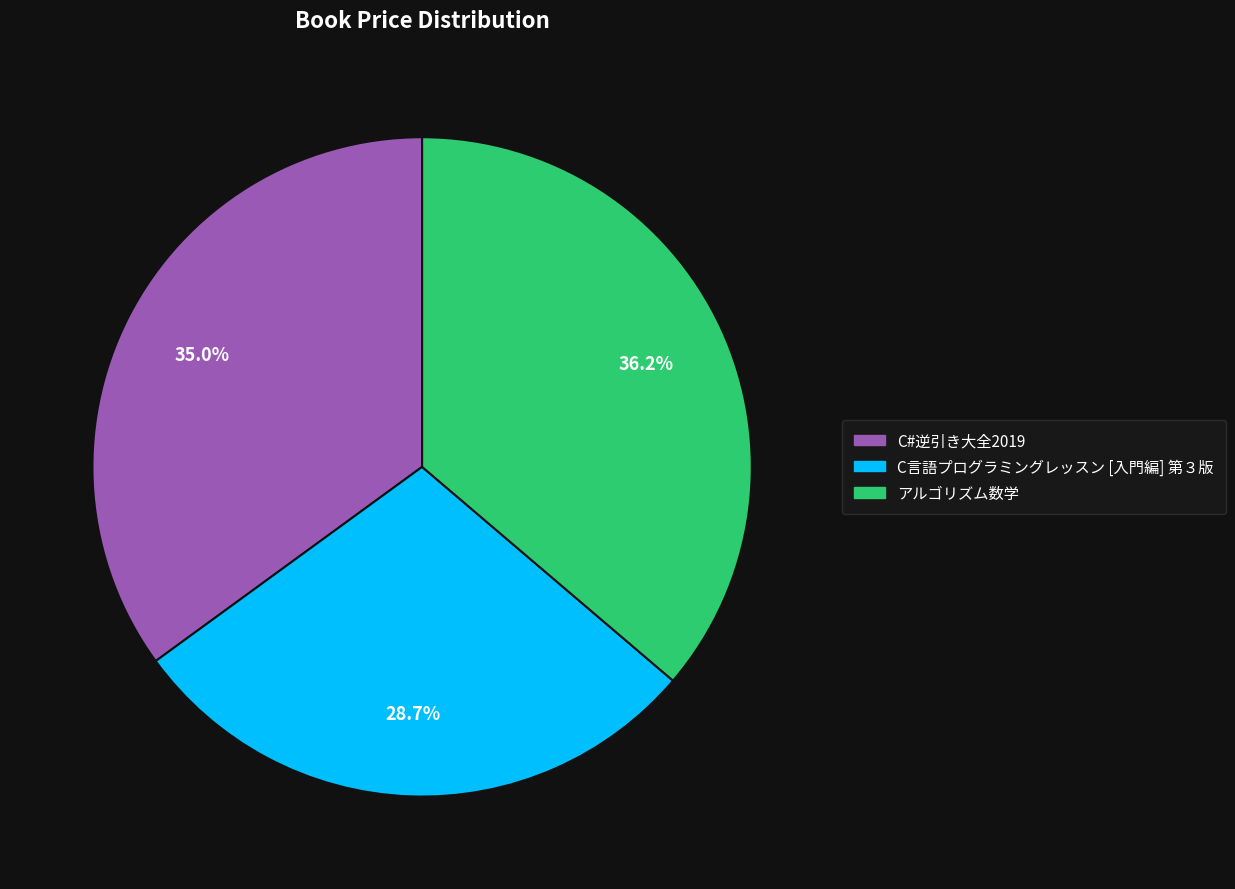

Between アルゴリズム数学 and C#逆引き大全2019, which is larger?

アルゴリズム数学